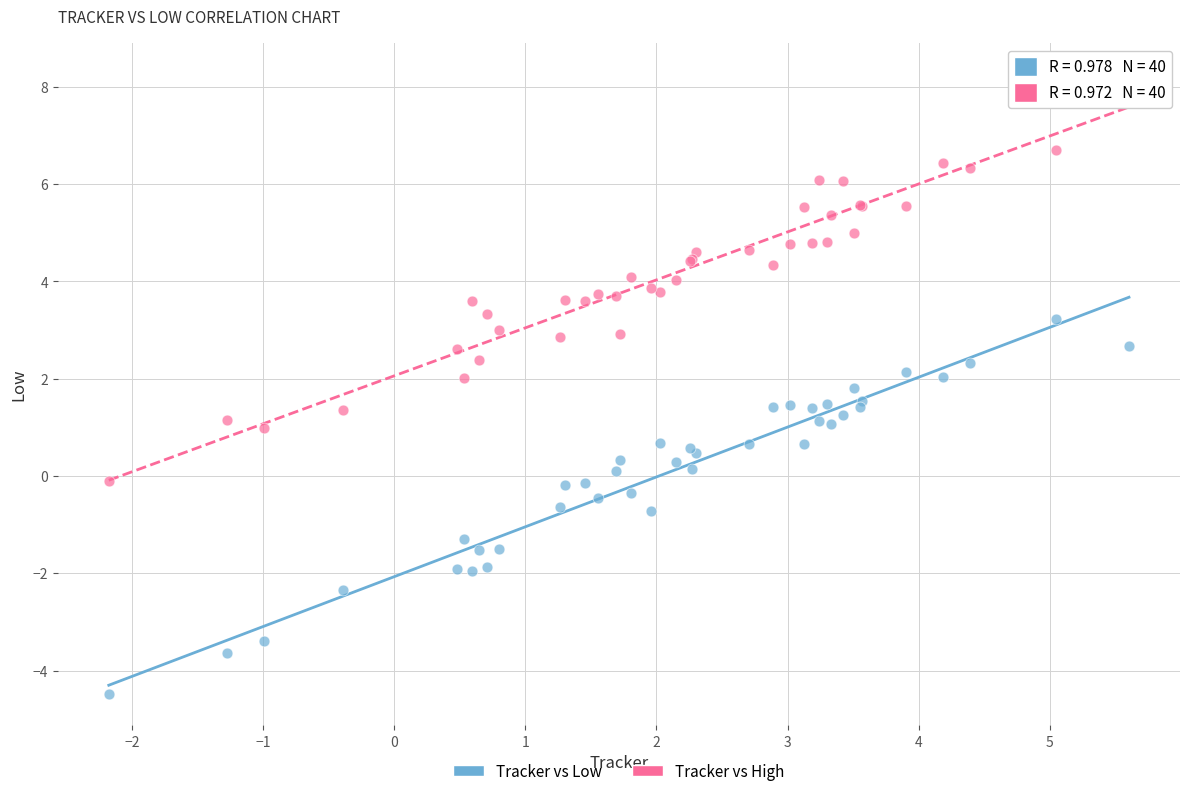

Which series has the widest spread of Y values?

Tracker vs High